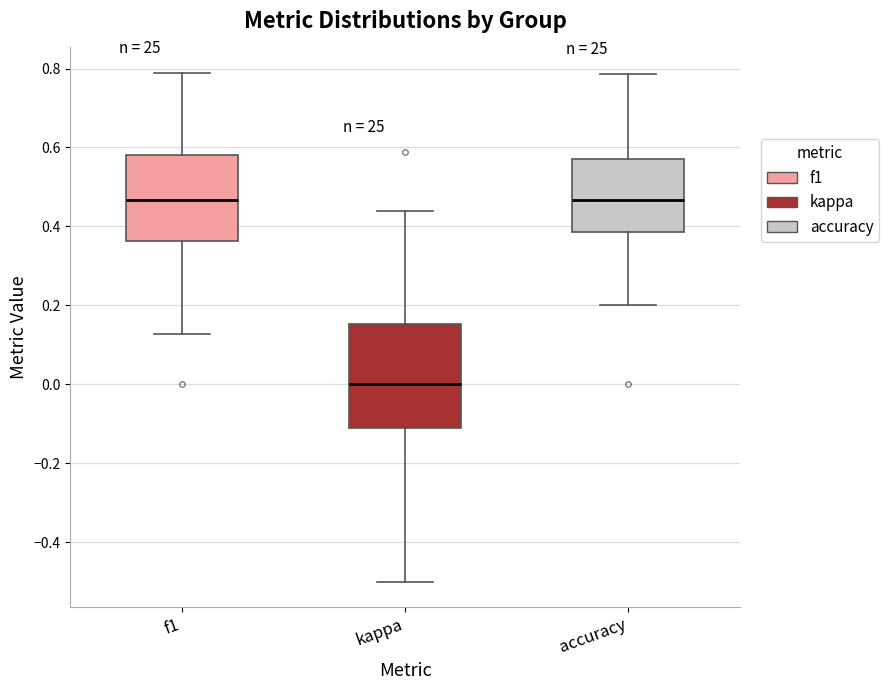

Reading left to right, read every box against the y-axis: the position of its median line, the range the box covers, and the ends of its whiskers. The values are not printed on the chart, so give them approximately, as read against the axis.

f1: median 0.46, box 0.36 to 0.58, whiskers 0.12 to 0.78
kappa: median 0.00, box -0.12 to 0.16, whiskers -0.50 to 0.44
accuracy: median 0.46, box 0.38 to 0.58, whiskers 0.20 to 0.78